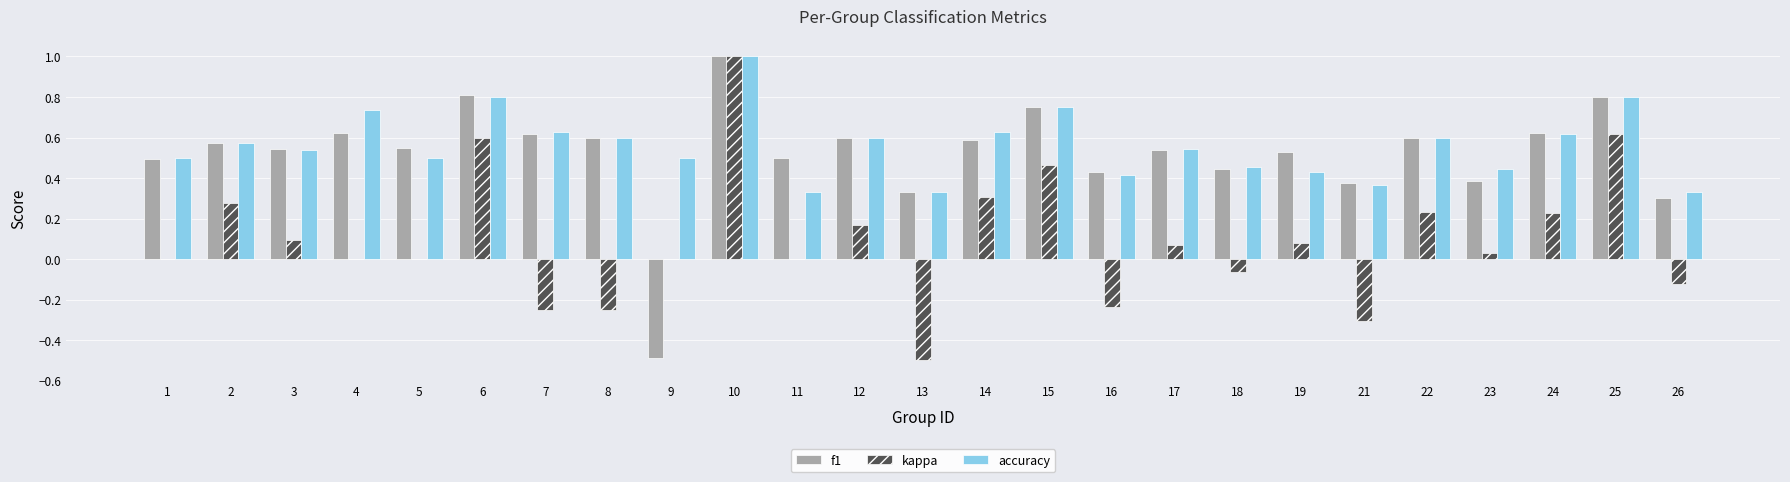

Between 3 and 18, which series saw the biggest shift?

kappa